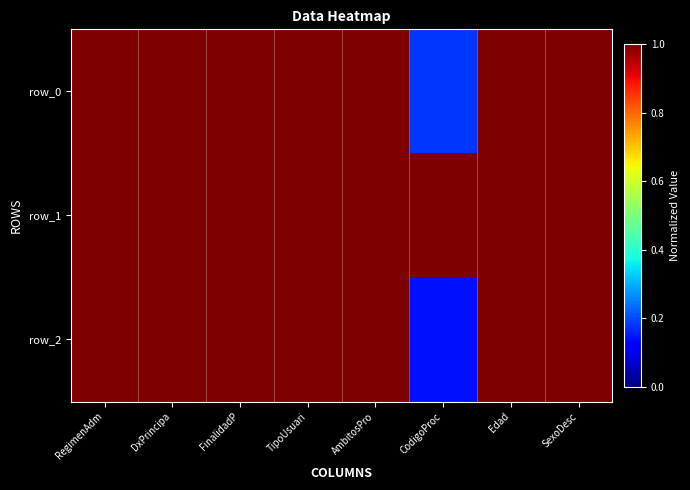

How many series are shown in this chart?

3